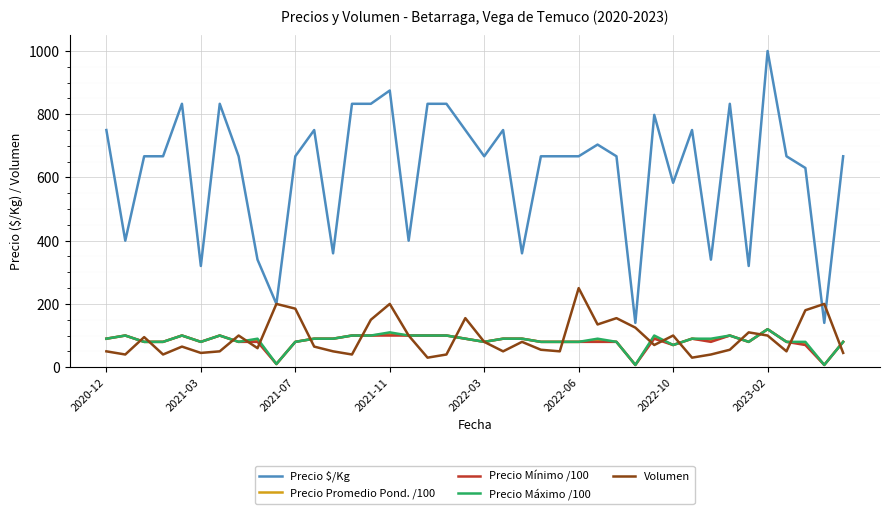

What is the maximum value for Precio Mínimo /100?

120.0